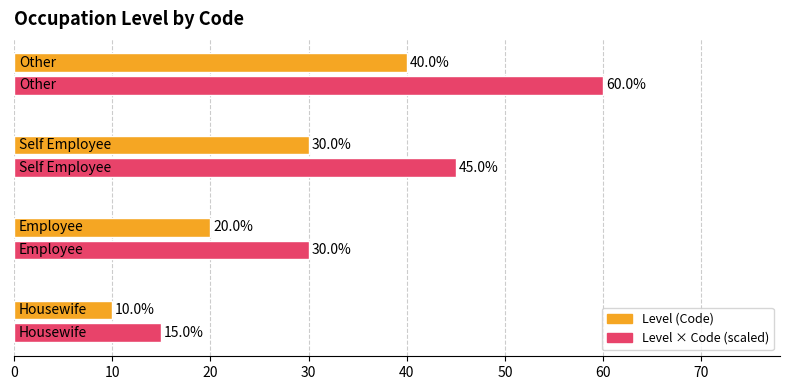

How many Level × Code (scaled) values are between 30 and 60?

3